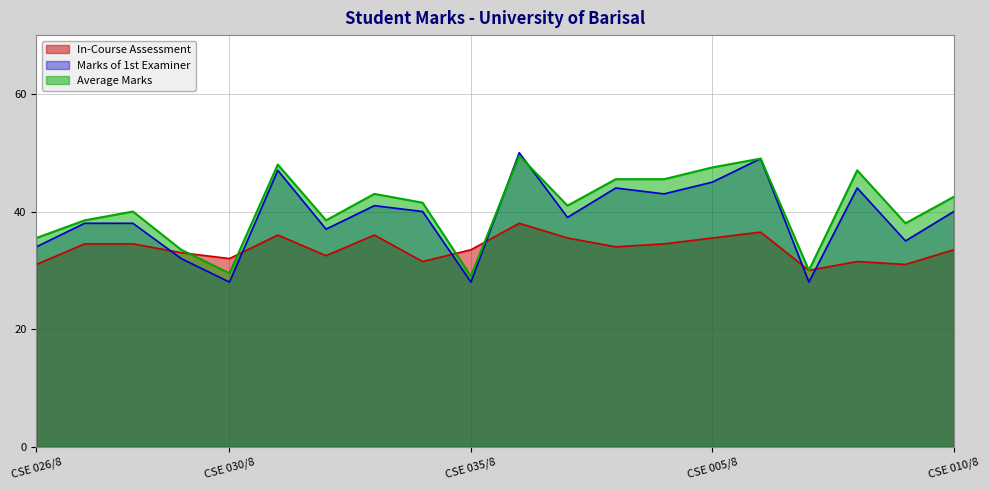

Reading left to right, what are all the values shown in this chart?

In-Course Assessment: CSE 026/8=31.0	CSE 027/8=34.5	CSE 028/8=34.5	CSE 029/8=33.0	CSE 030/8=32.0	CSE 031/8=36.0	CSE 032/8=32.5	CSE 033/8=36.0	CSE 034/8=31.5	CSE 035/8=33.5	CSE 001/8=38.0	CSE 002/8=35.5	CSE 003/8=34.0	CSE 004/8=34.5	CSE 005/8=35.5	CSE 006/8=36.5	CSE 007/8=30.0	CSE 008/8=31.5	CSE 009/8=31.0	CSE 010/8=33.5
Marks of 1st Examiner: CSE 026/8=34.0	CSE 027/8=38.0	CSE 028/8=38.0	CSE 029/8=32.0	CSE 030/8=28.0	CSE 031/8=47.0	CSE 032/8=37.0	CSE 033/8=41.0	CSE 034/8=40.0	CSE 035/8=28.0	CSE 001/8=50.0	CSE 002/8=39.0	CSE 003/8=44.0	CSE 004/8=43.0	CSE 005/8=45.0	CSE 006/8=49.0	CSE 007/8=28.0	CSE 008/8=44.0	CSE 009/8=35.0	CSE 010/8=40.0
Average Marks: CSE 026/8=35.5	CSE 027/8=38.5	CSE 028/8=40.0	CSE 029/8=33.5	CSE 030/8=29.5	CSE 031/8=48.0	CSE 032/8=38.5	CSE 033/8=43.0	CSE 034/8=41.5	CSE 035/8=29.0	CSE 001/8=49.5	CSE 002/8=41.0	CSE 003/8=45.5	CSE 004/8=45.5	CSE 005/8=47.5	CSE 006/8=49.0	CSE 007/8=30.0	CSE 008/8=47.0	CSE 009/8=38.0	CSE 010/8=42.5